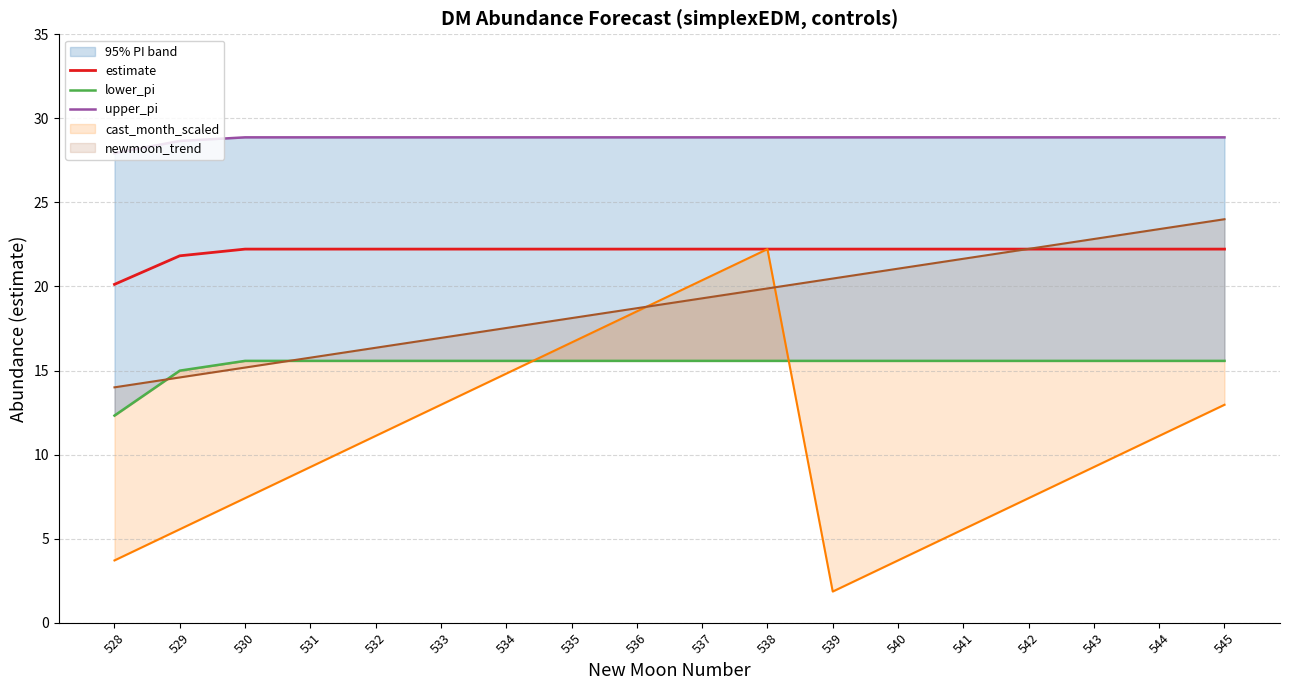

True or false: lower_pi has more than 1 interior local peaks.

False